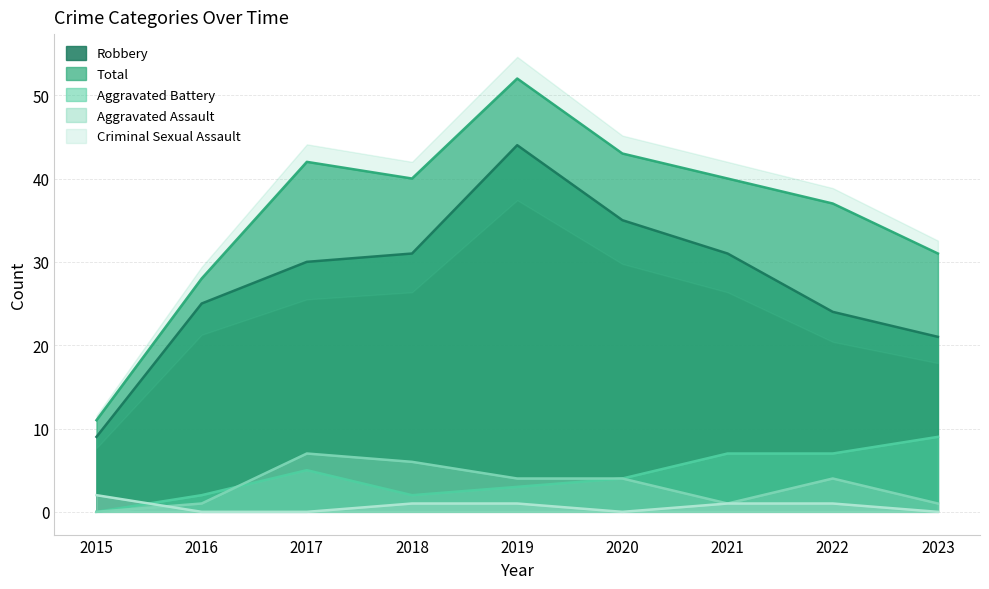

At which label does Aggravated Assault first exceed 4?

2017